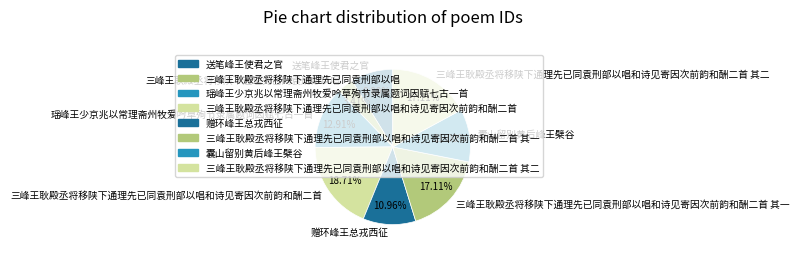

Do 三峰王耿殿丞将移陕下通理先已同袁刑部以唱和诗见寄因次前韵和酬二首 其一 and 赠环峰王总戎西征 together represent more than half of the pie?

No